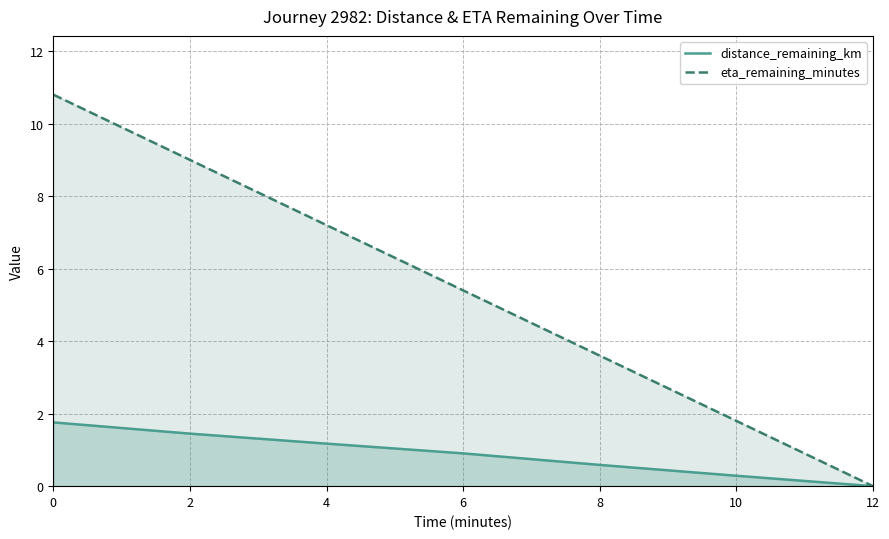

What is the sum of the eta_remaining_minutes values at 12 and 4?

7.2